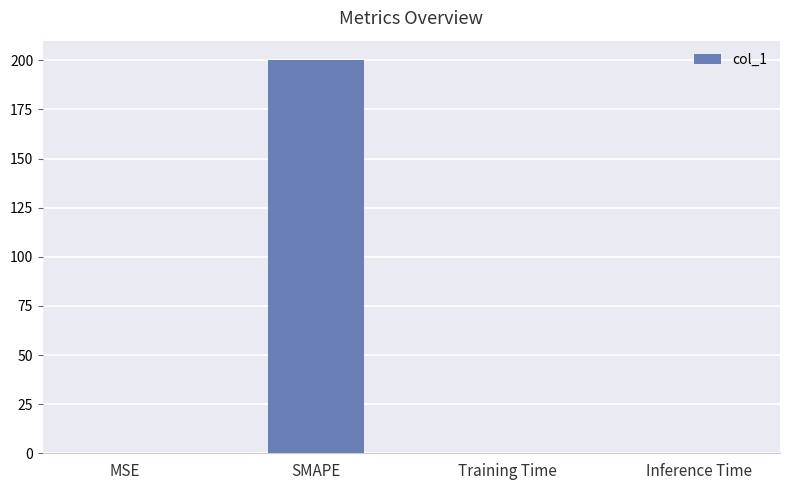

Is it true that the value at Training Time is 0.0?

True